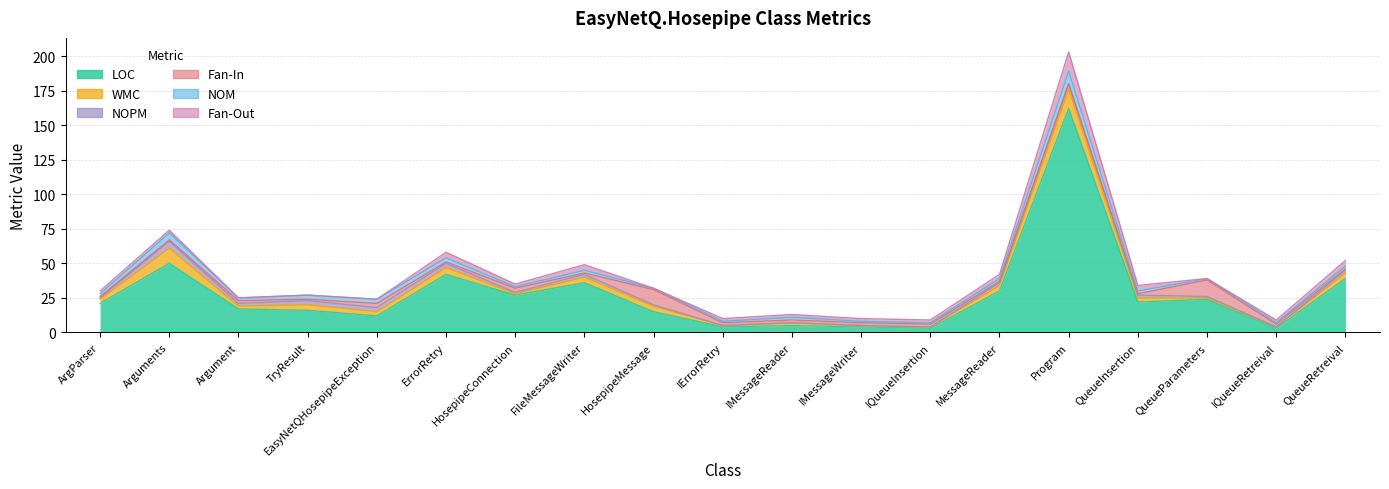

What is the sum of all LOC values?

532